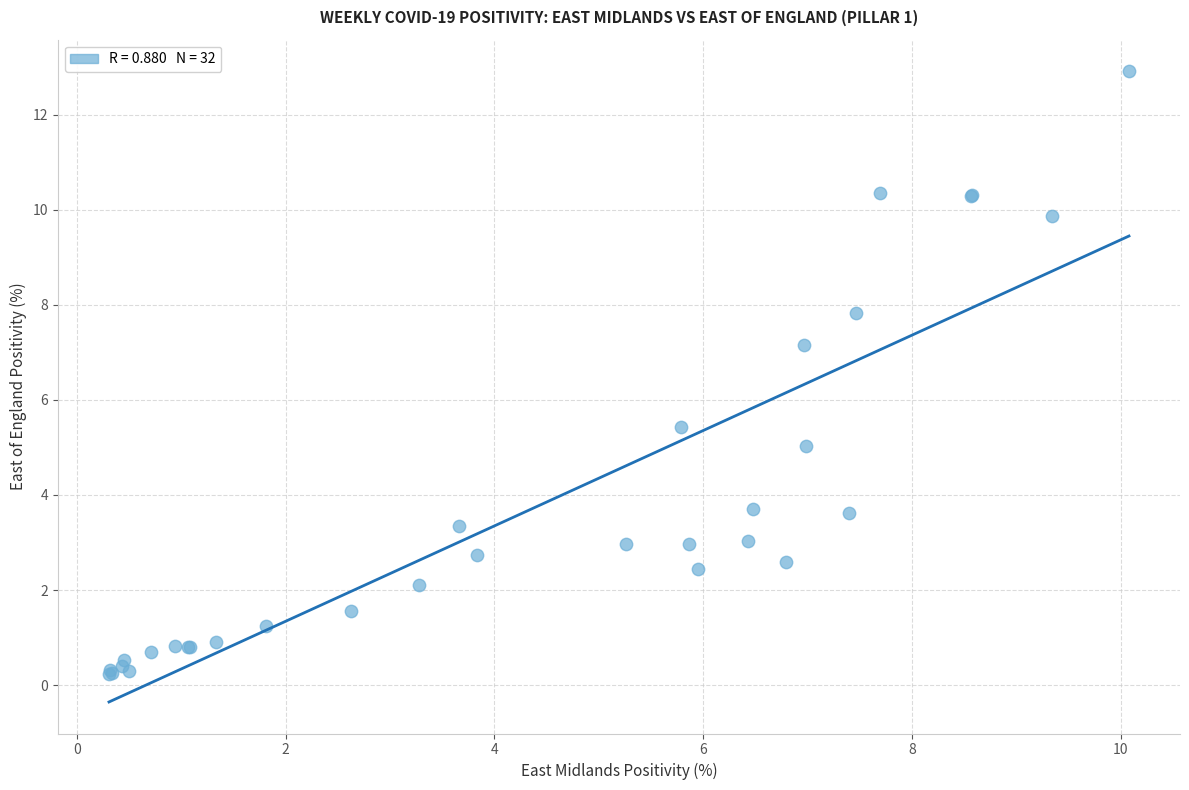

What Y value in the scatter plot is closest to 6?

5.4